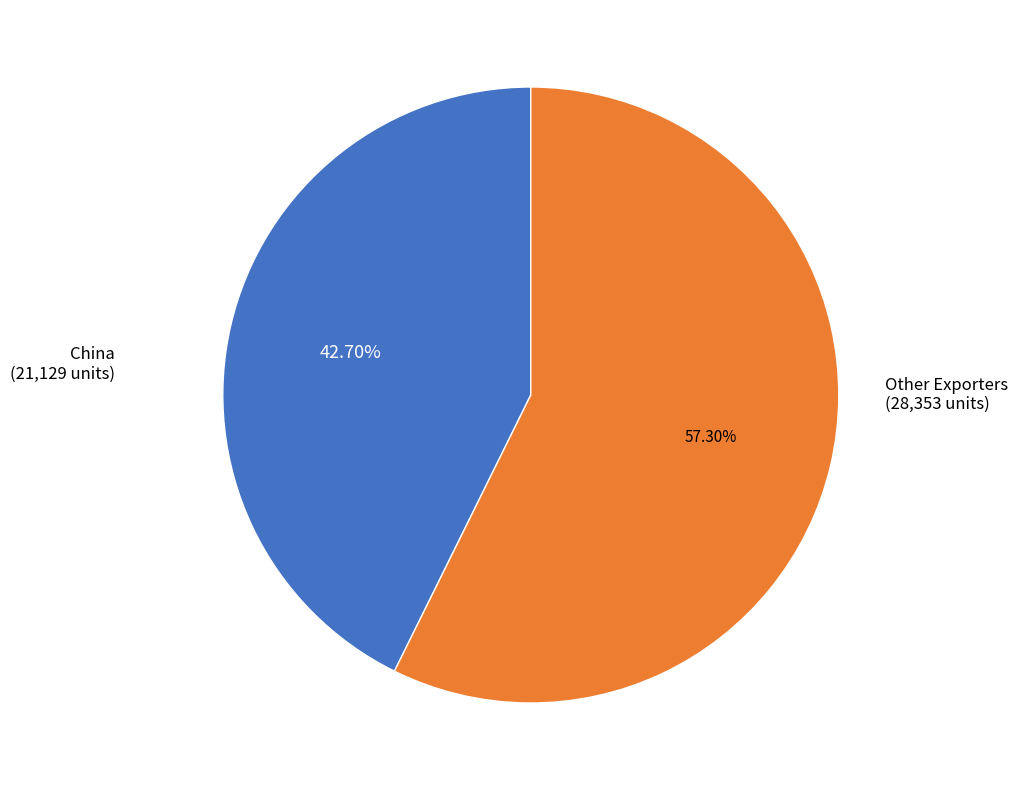

Which has a higher value, China or Other Exporters?

Other Exporters